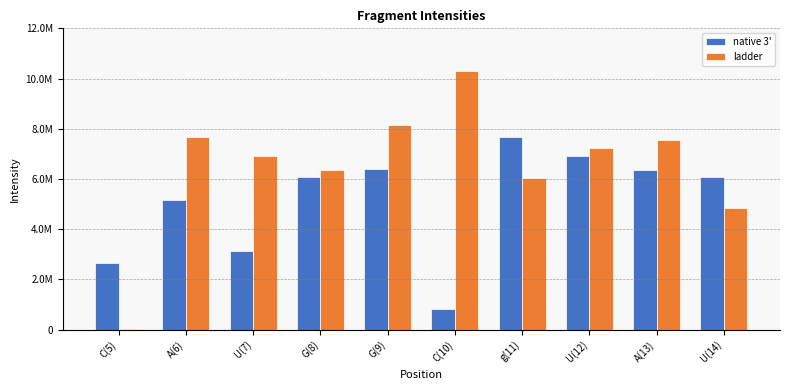

What are all the series names shown in the legend?

native 3', ladder